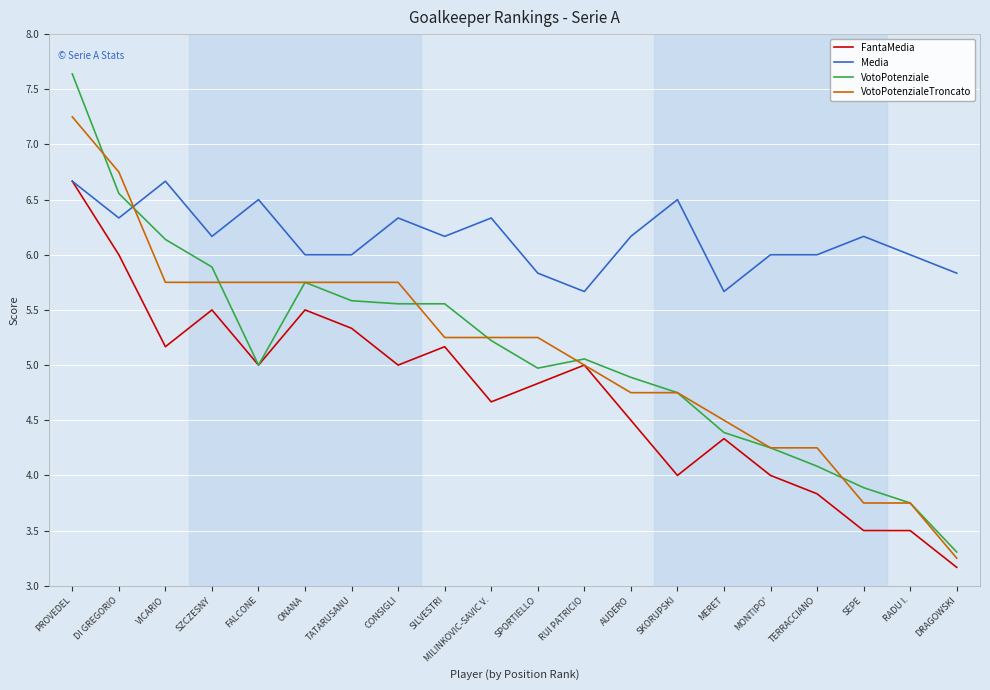

At SILVESTRI, list the series in order from smallest to largest.

FantaMedia, VotoPotenzialeTroncato, VotoPotenziale, Media